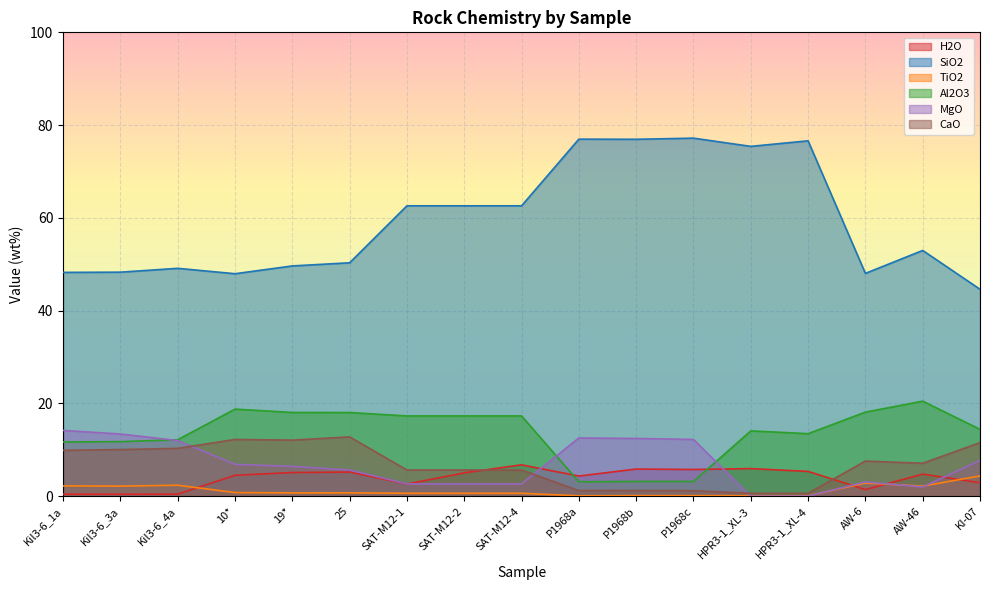

Reading right to left, what are all the values shown in this chart?

H2O: 2.9	4.8	1.4	5.3	5.9	5.8	5.8	4.3	6.8	5.0	2.6	5.2	5.1	4.5	0.4	0.4	0.4
SiO2: 44.6	53.0	48.0	76.6	75.4	77.2	76.9	77.0	62.6	62.6	62.6	50.3	49.6	48.0	49.1	48.3	48.2
TiO2: 4.4	2.2	2.8	0.1	0.1	0.1	0.1	0.1	0.6	0.6	0.6	0.7	0.7	0.8	2.4	2.2	2.2
Al2O3: 14.4	20.5	18.1	13.5	14.1	3.2	3.2	3.1	17.3	17.3	17.3	18.0	18.1	18.8	12.2	11.8	11.7
MgO: 7.7	2.0	3.1	0.0	0.0	12.2	12.4	12.5	2.6	2.6	2.6	5.7	6.4	6.9	12.0	13.4	14.2
CaO: 11.6	7.1	7.6	0.6	0.6	1.2	1.2	1.2	5.6	5.6	5.6	12.8	12.1	12.2	10.3	10.1	9.9